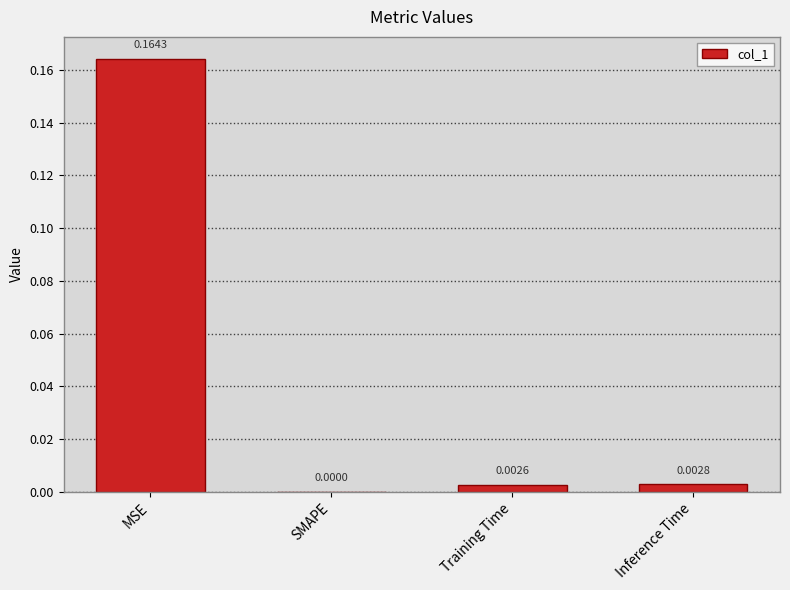

Which has a higher value, Inference Time or SMAPE?

Inference Time